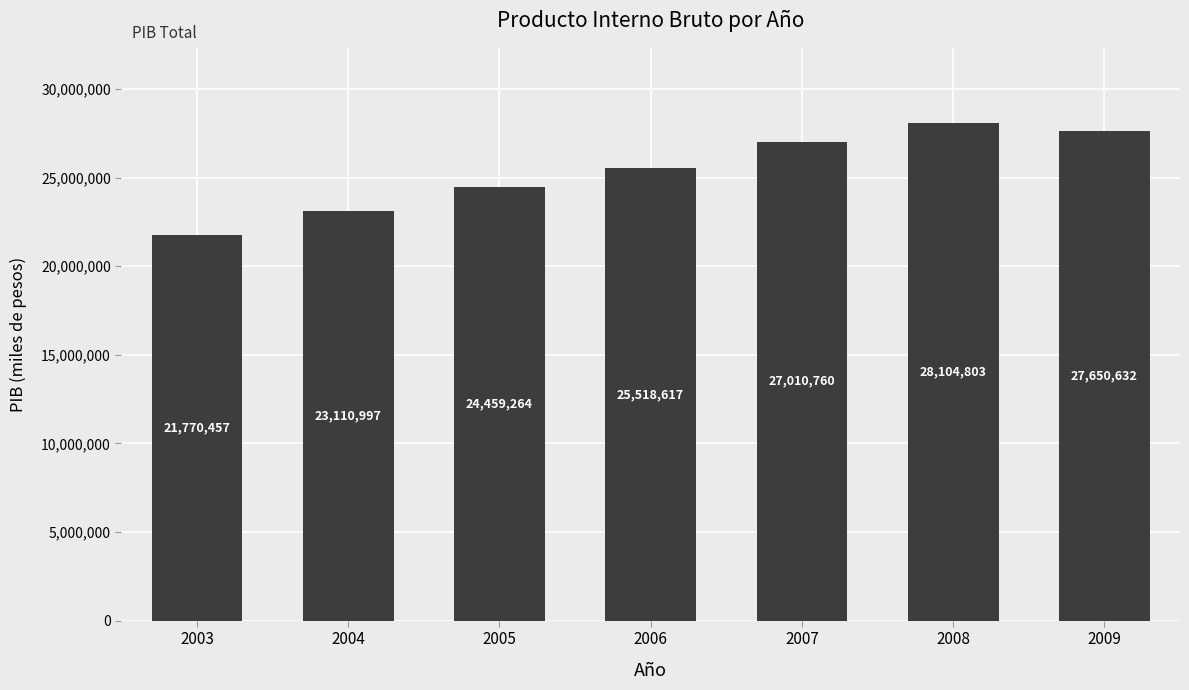

Does the chart contain stacked bars?

No